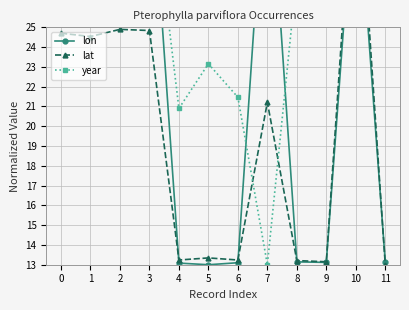

The value of lon at 10 is 18.3. True or false?

False